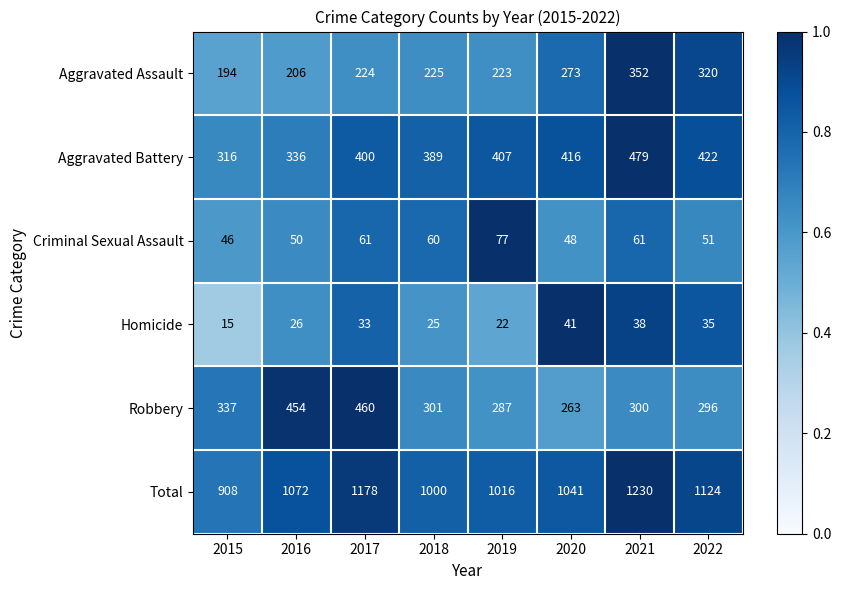

Is it true that Homicide equals 62 at 2020?

False